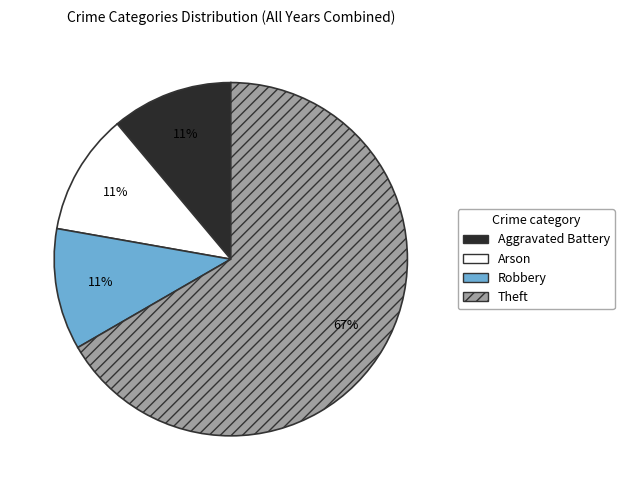

What is the majority slice?

Theft